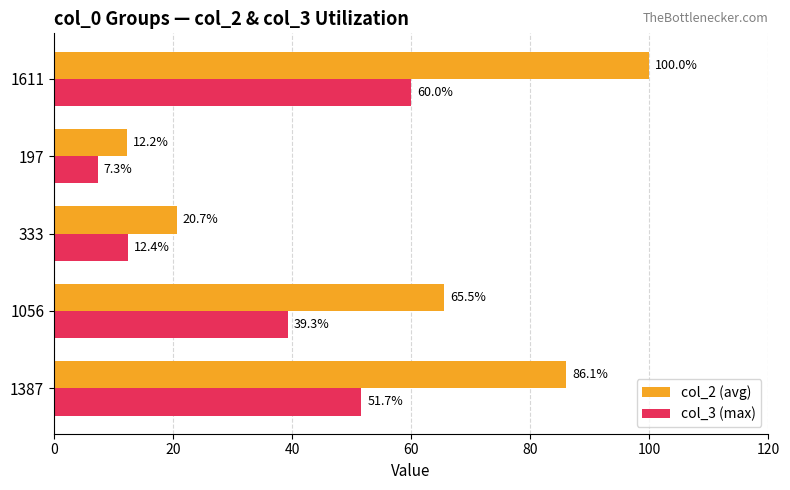

Which series has the largest total across all categories?

col_2 (avg)